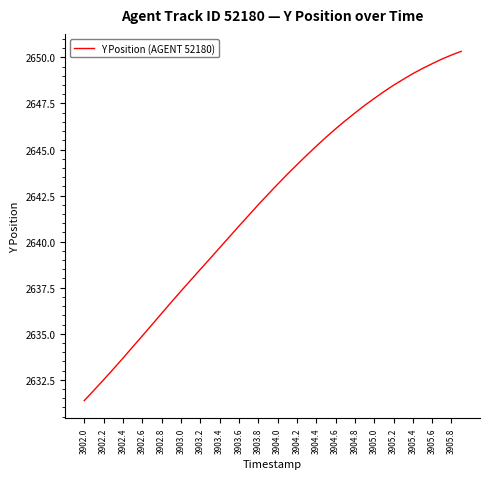

What is the sum of all values?

105684.8